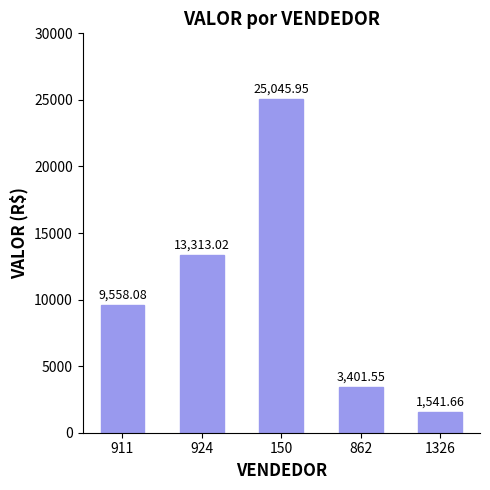

The value at 924 is 21942.4. True or false?

False